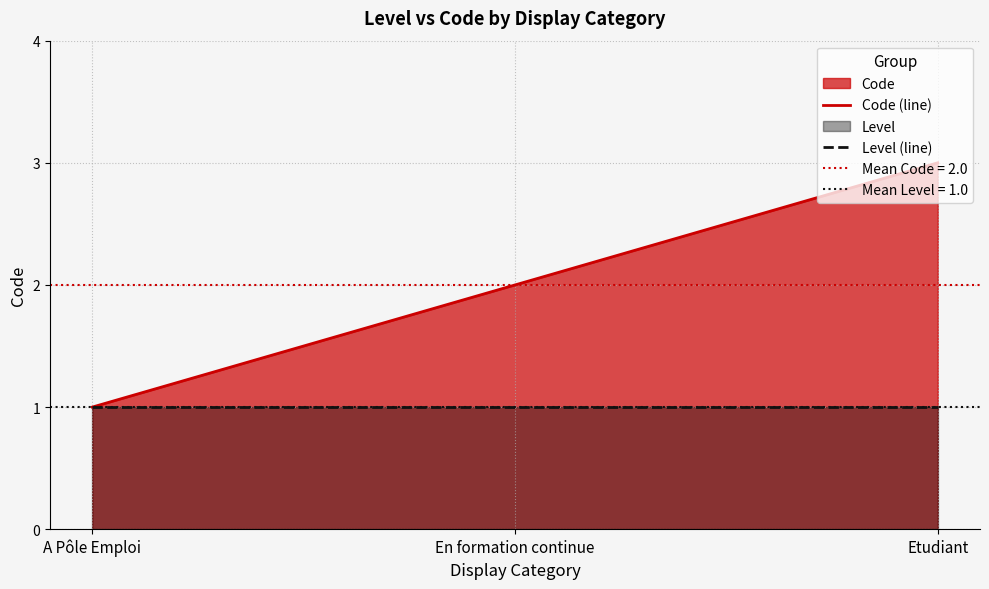

List the series in order of their peak value, lowest first.

Level (line), Code (line)